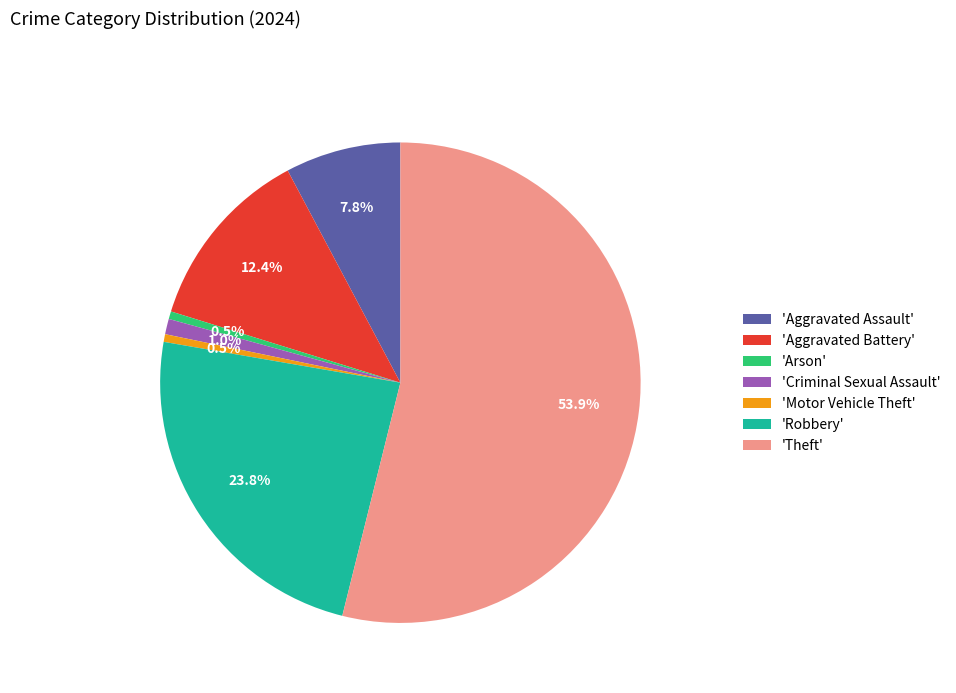

Count the number of slices in the pie.

7